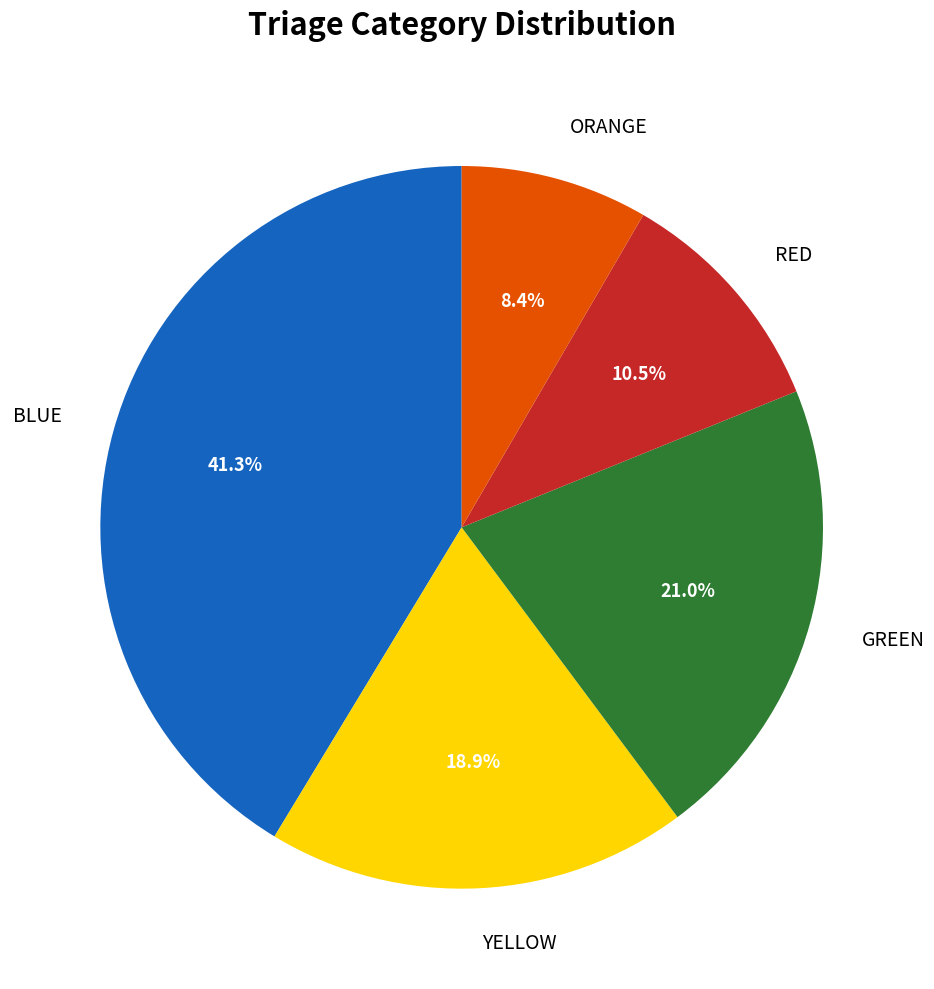

Count the number of slices in the pie.

5